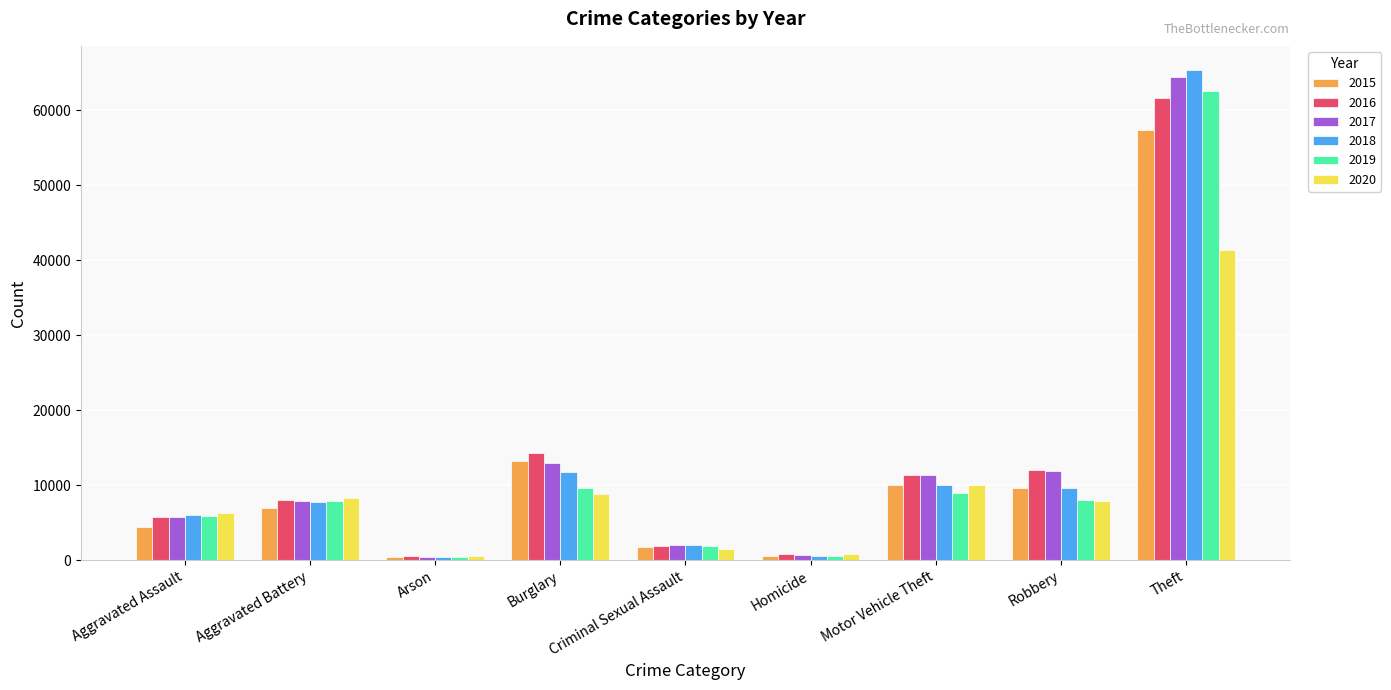

The value of 2019 at Criminal Sexual Assault is 1931. True or false?

True